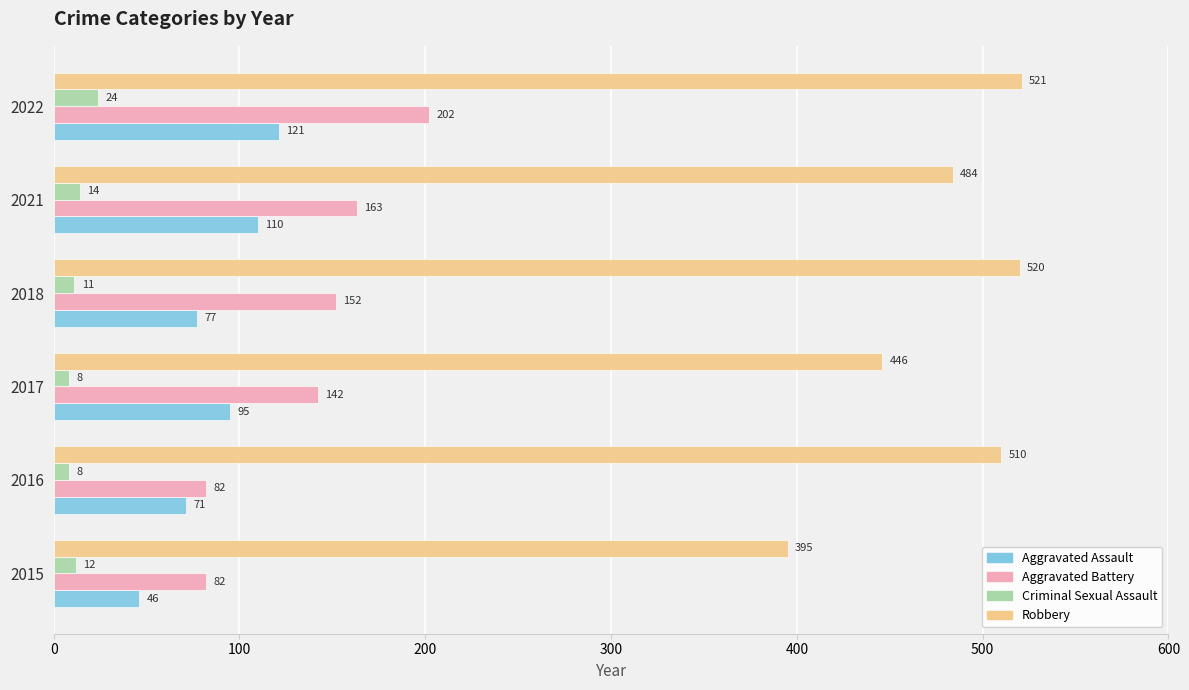

Which series has the largest range (max minus min)?

Robbery